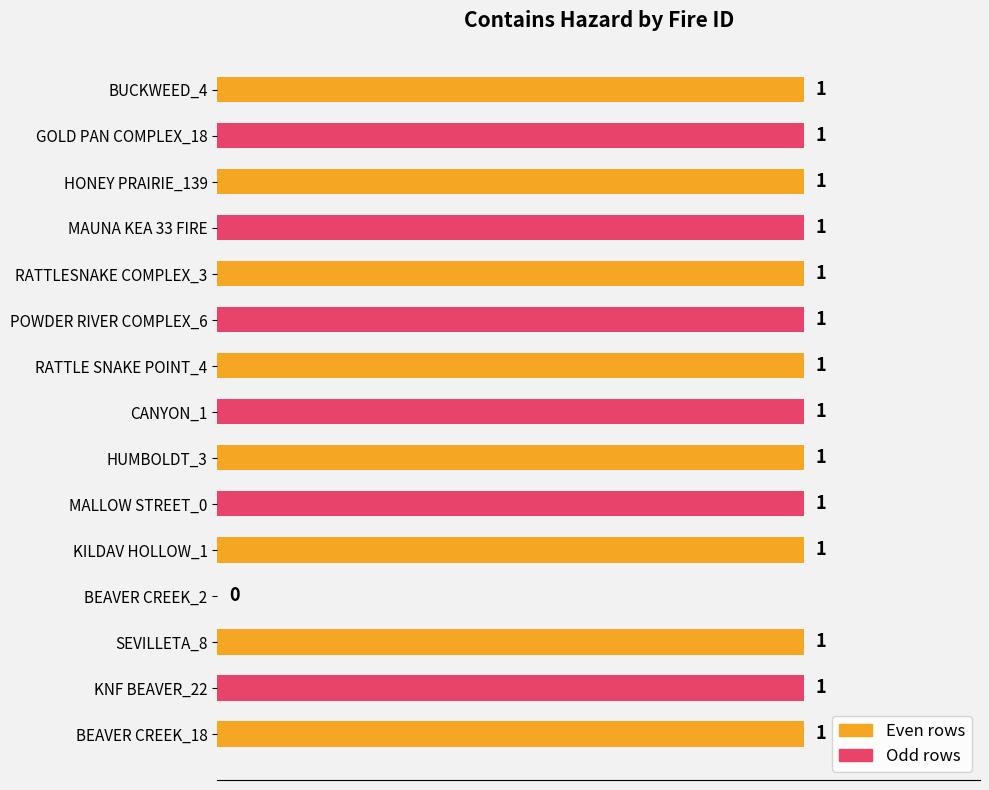

How many data points does each series have?

15